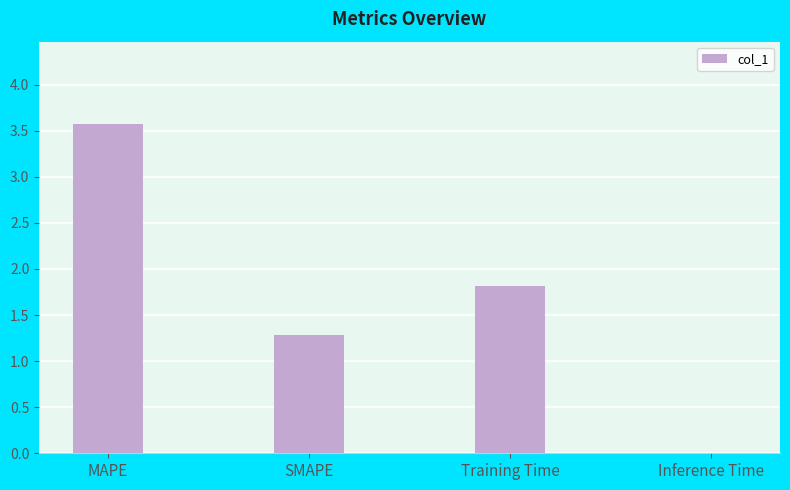

What is the approximate value at Training Time?

1.8